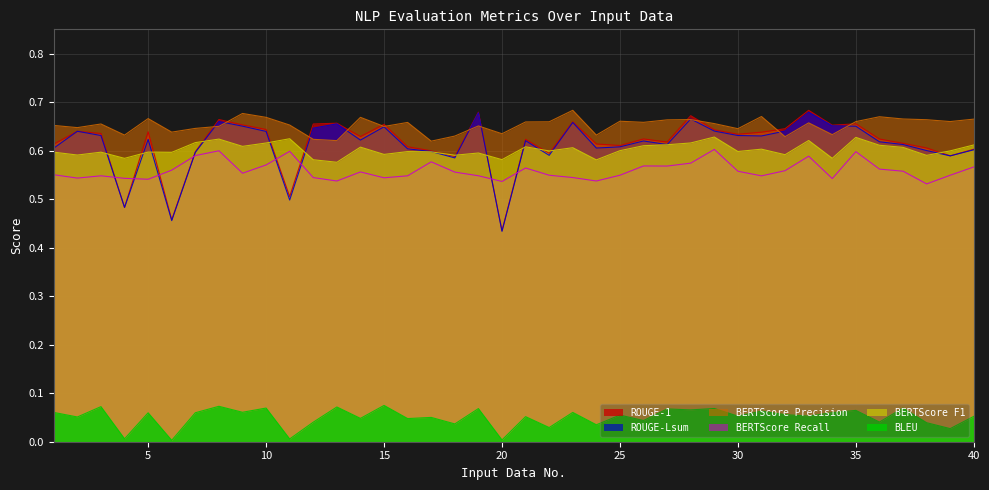

True or false: BERTScore Recall has a value of 0.5 at 24.

True